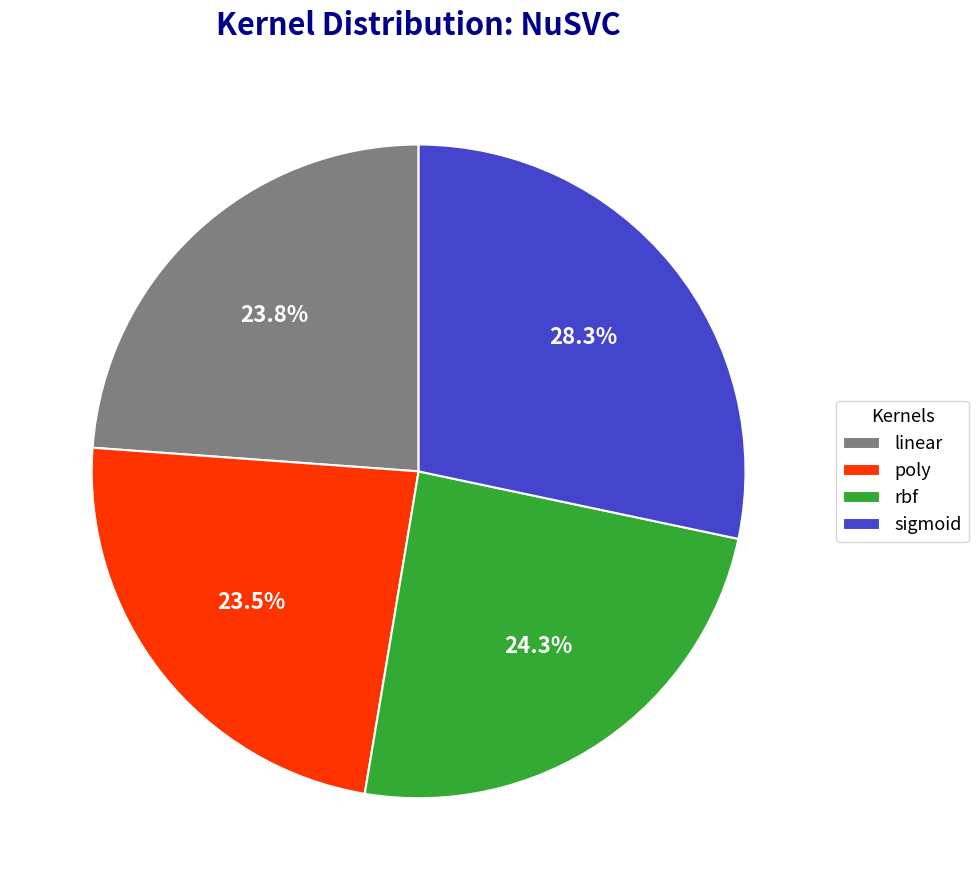

What is the largest slice in the pie chart?

sigmoid